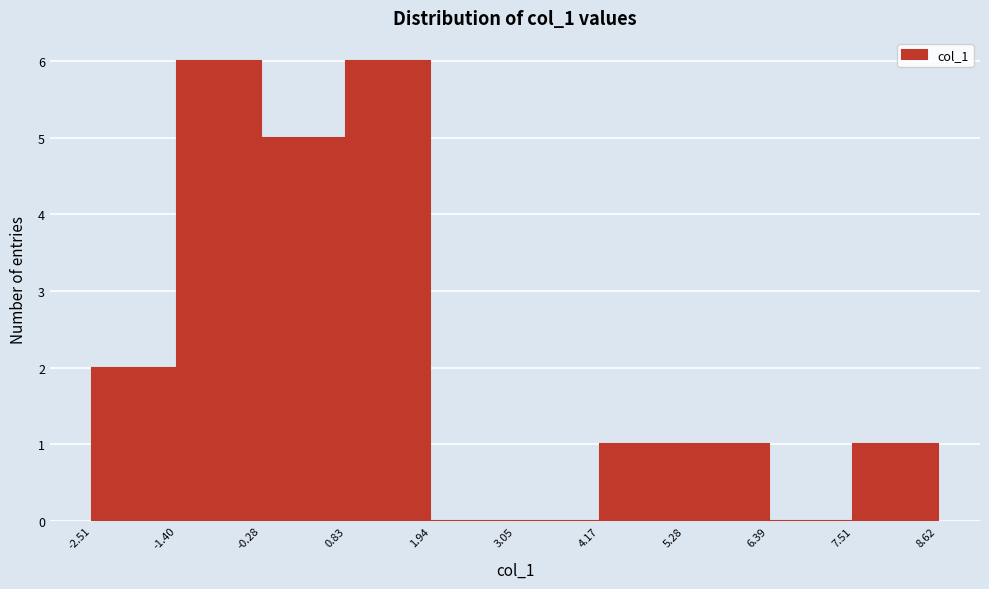

How tall is the bar that spans 5.28 to 6.39 on the x-axis? The values are not printed on the chart, so give them approximately, as read against the axis.

1